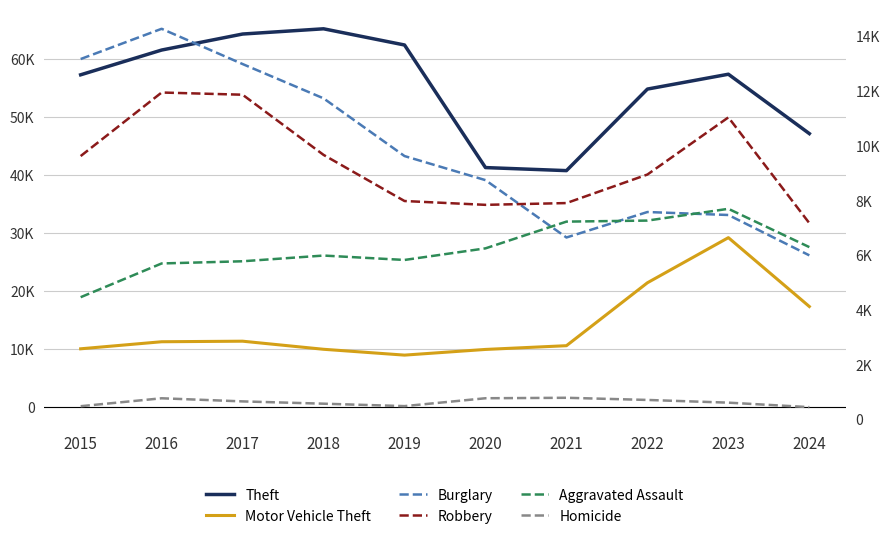

What are all the series names shown in the legend?

Theft, Motor Vehicle Theft, Burglary, Robbery, Aggravated Assault, Homicide